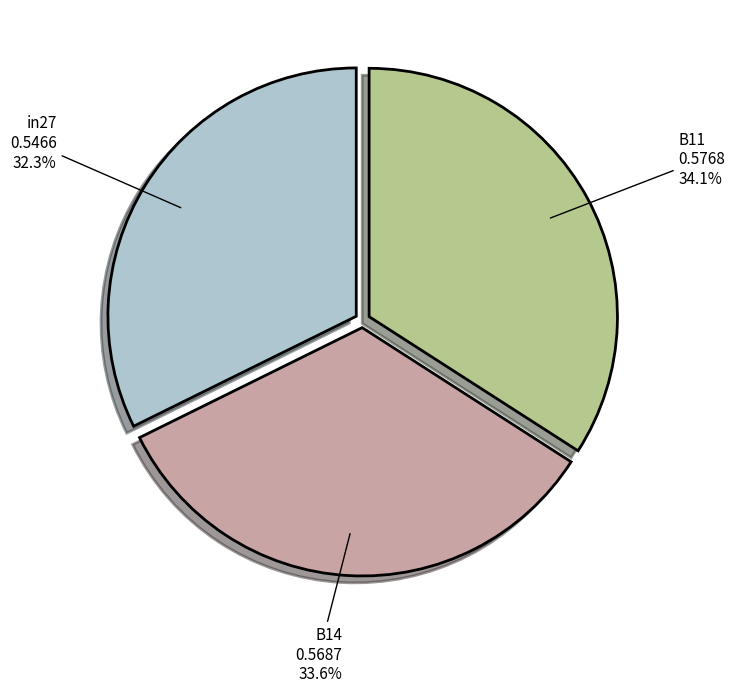

True or false: B11 accounts for 34% of the total.

True